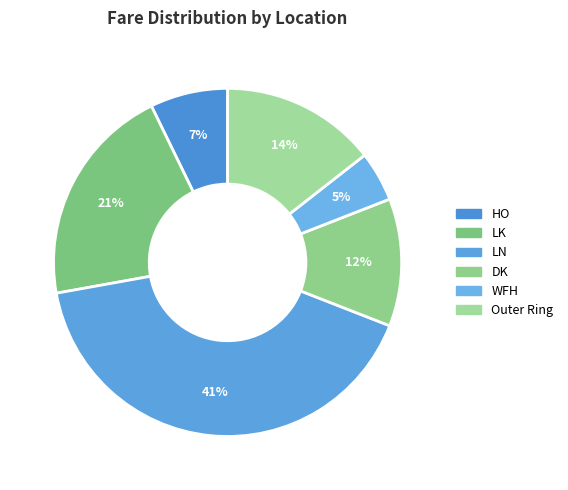

Does LN account for over 50% of the chart?

No